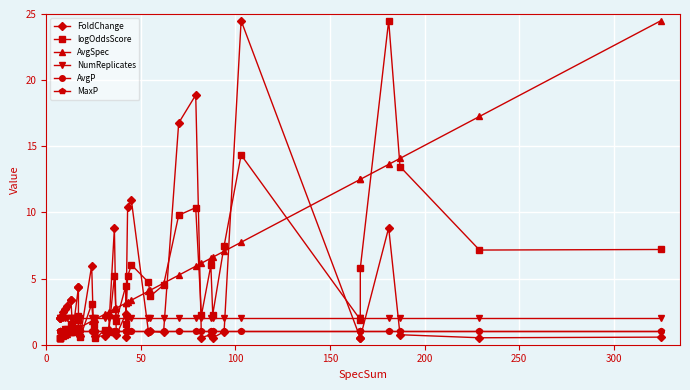

What is the minimum value for NumReplicates?

2.0